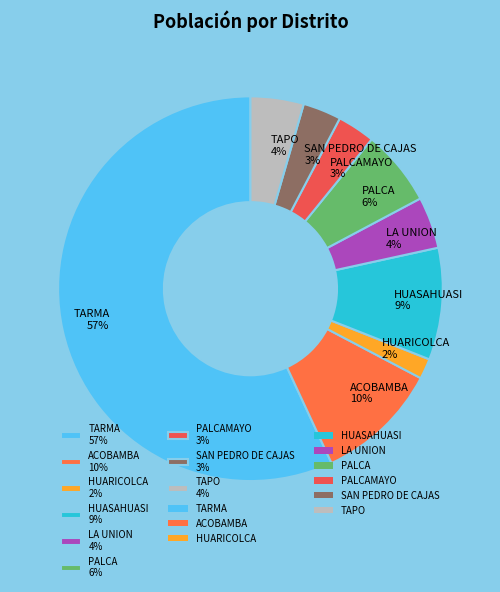

Is the sum of HUASAHUASI 9% and LA UNION 4% greater than half?

No